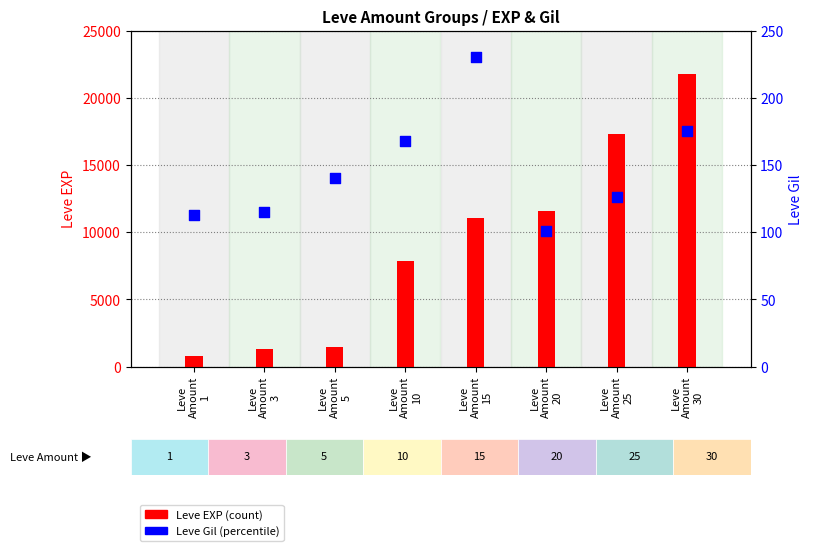

What are all the series names shown in the legend?

Leve EXP, Leve Gil